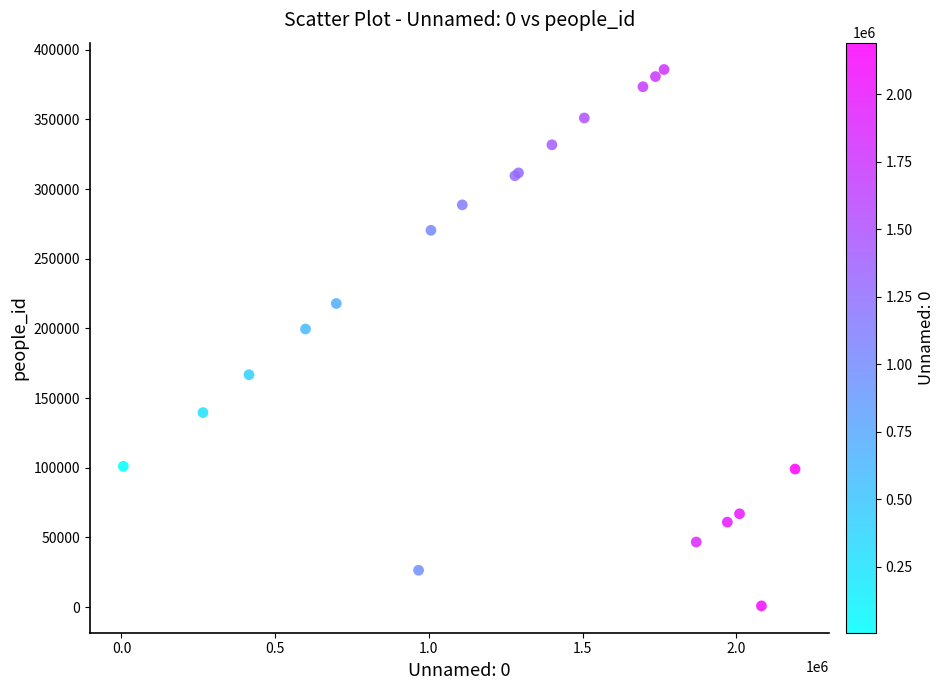

What Y value in the scatter plot is closest to 193348?

199606